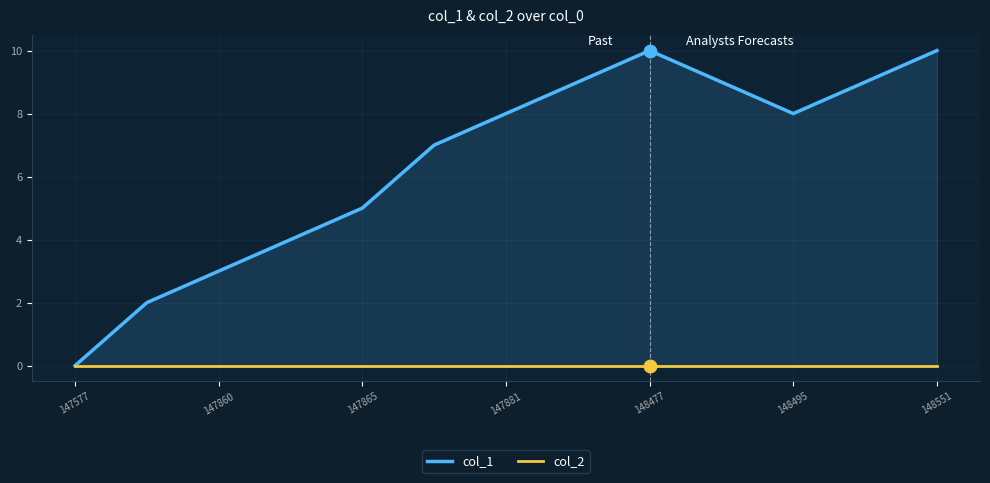

Which series contains the lowest Y value?

col_1